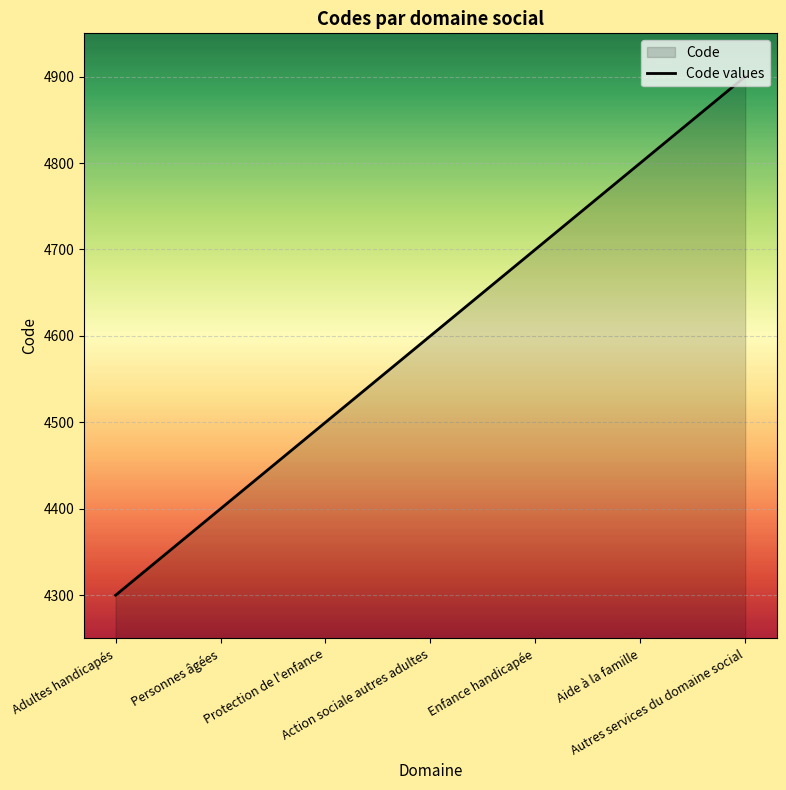

Rank the categories by value from lowest to highest.

Adultes handicapés, Personnes âgées, Protection de l'enfance, Action sociale autres adultes, Enfance handicapée, Aide à la famille, Autres services du domaine social